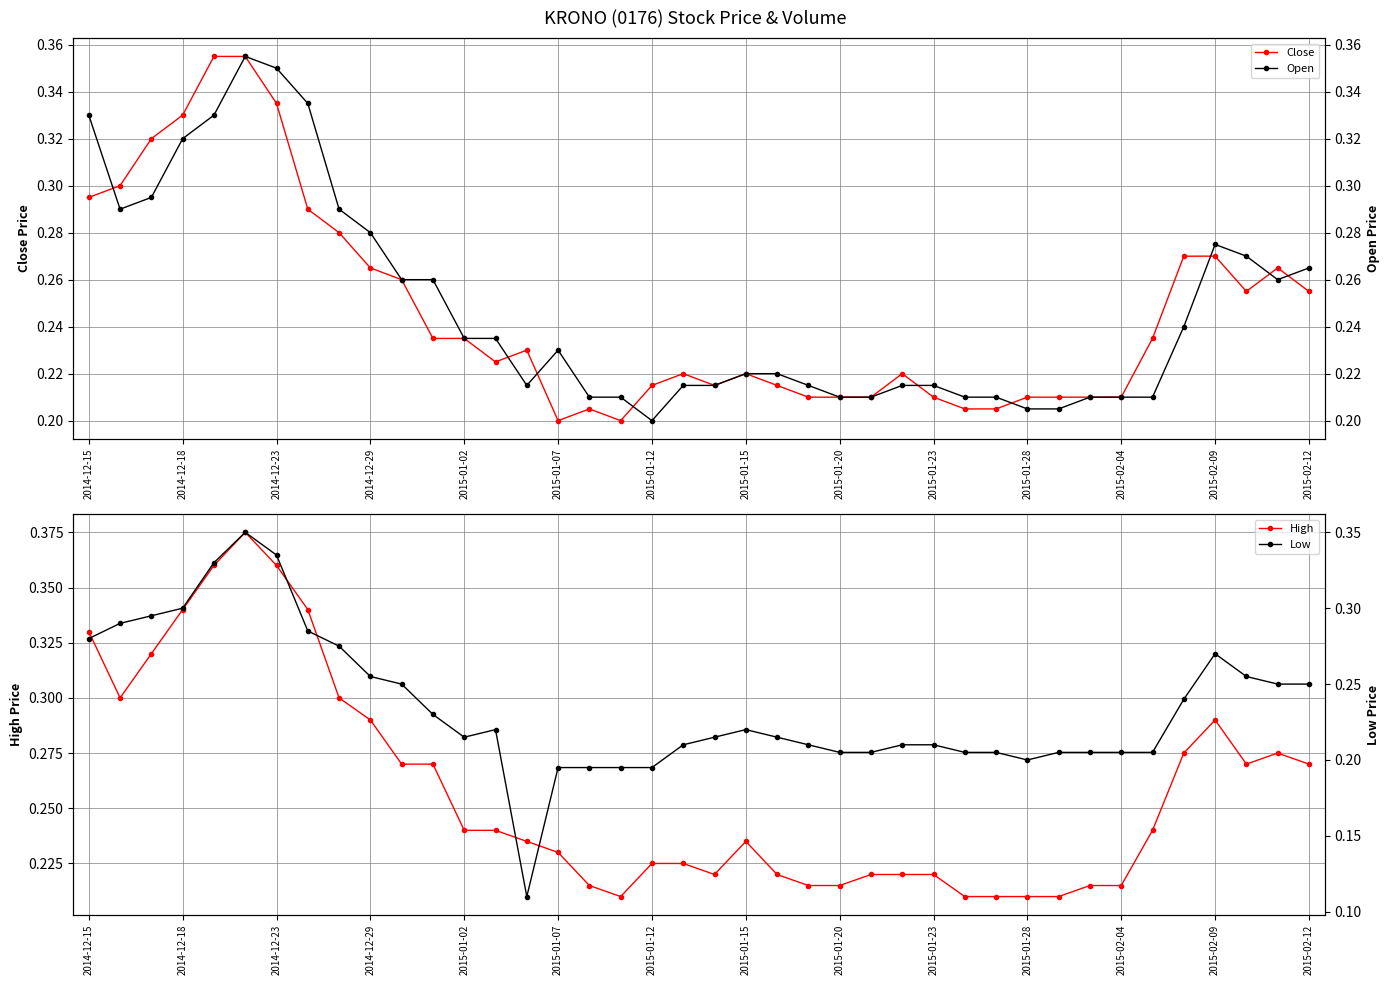

Count the number of categories in the chart.

40